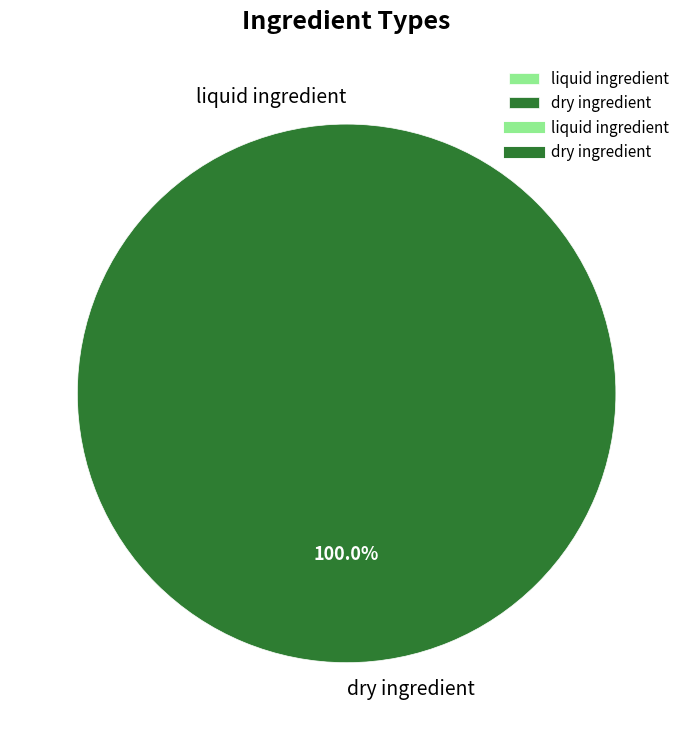

What is the change in value from liquid ingredient to dry ingredient?

+1